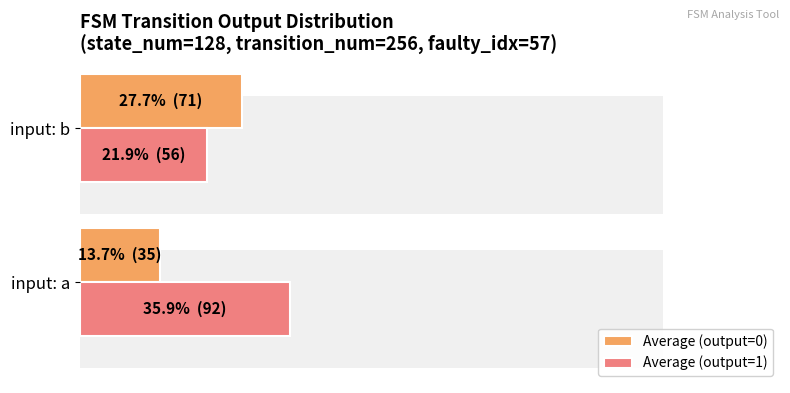

Rank the series by their maximum value, from highest to lowest.

Average (output=1), Average (output=0)